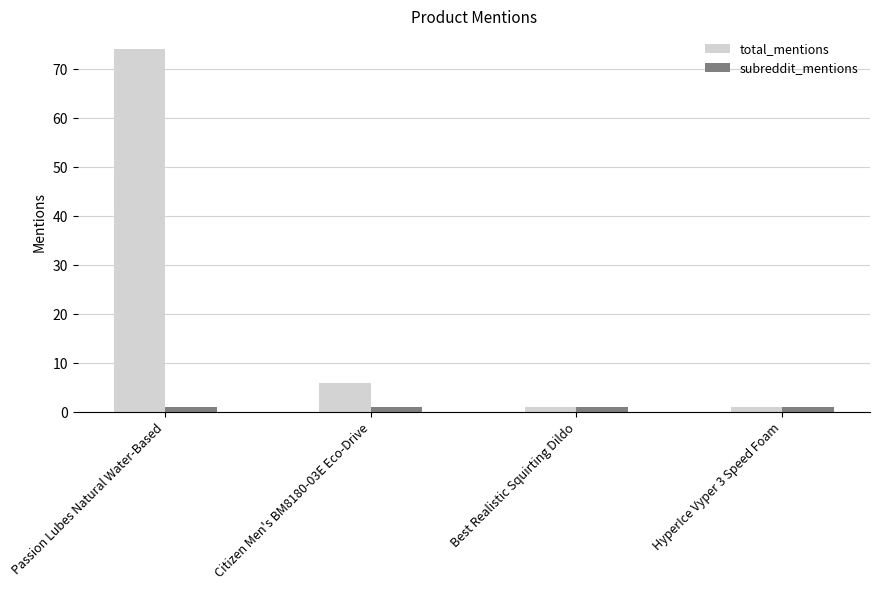

What position from the left is Citizen Men's BM8180-03E Eco-Drive?

2